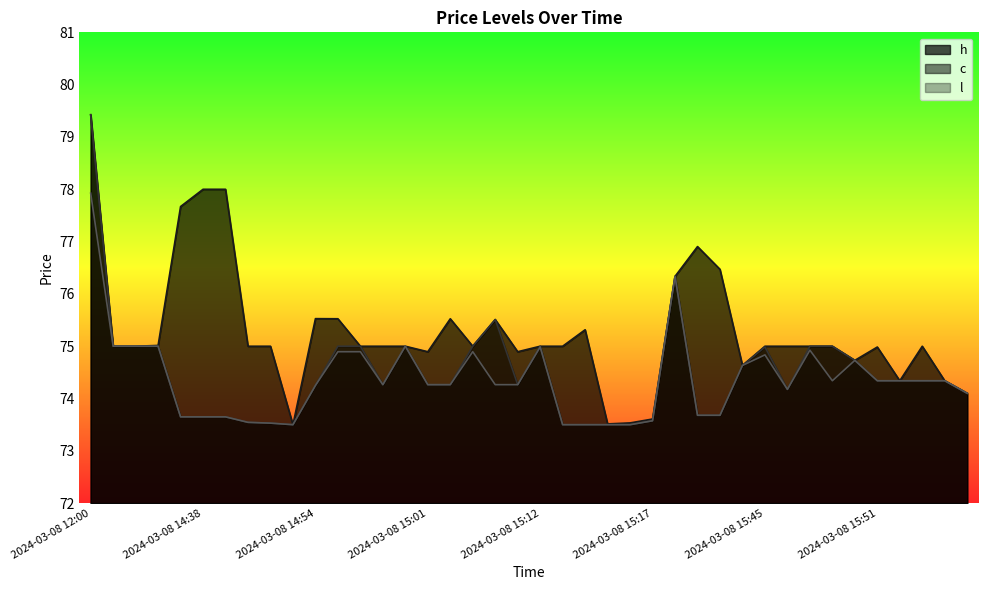

Where is l nearest to the value 75?

2024-03-08 14:30